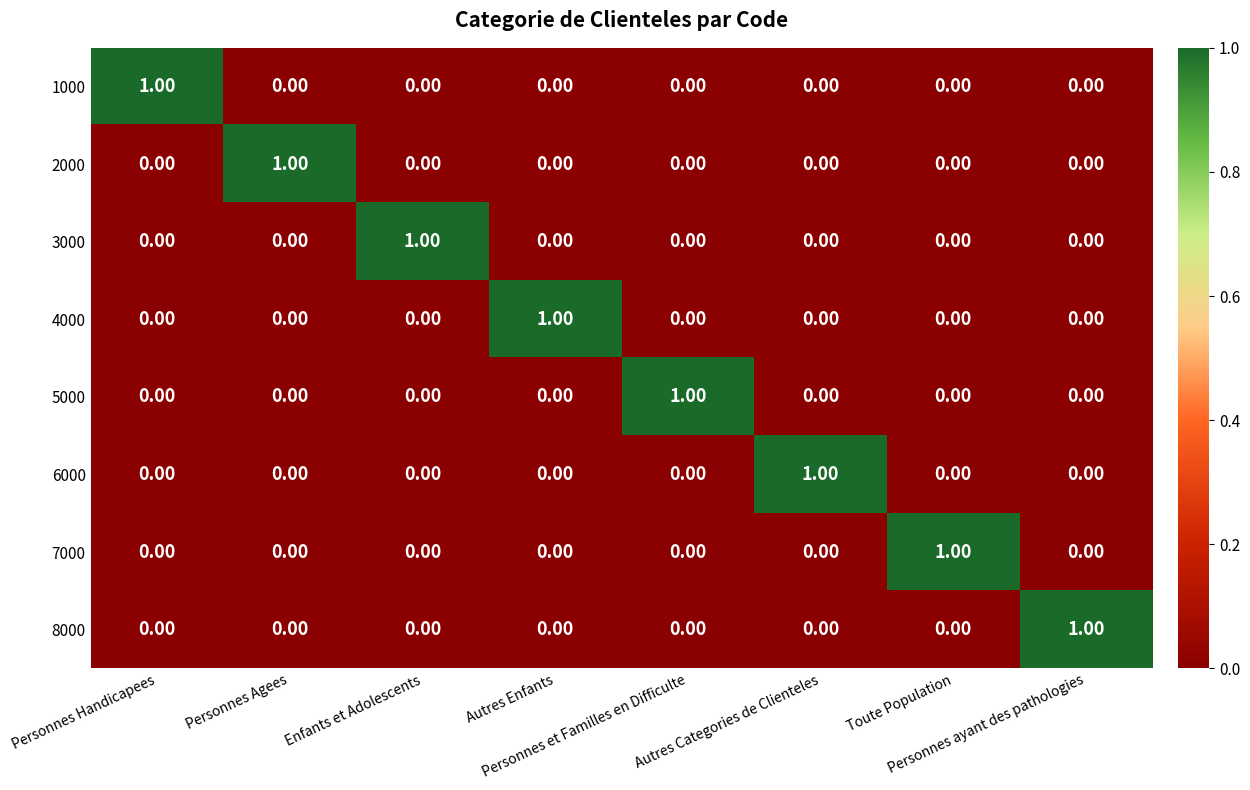

At how many categories does at least one series exceed 0?

8